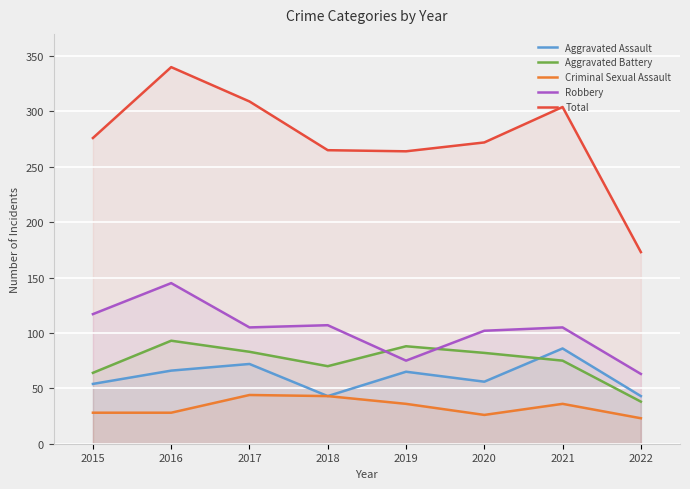

Reading left to right, extract all data points from this chart.

Aggravated Assault: 54	66	72	43	65	56	86	43
Aggravated Battery: 64	93	83	70	88	82	75	38
Criminal Sexual Assault: 28	28	44	43	36	26	36	23
Robbery: 117	145	105	107	75	102	105	63
Total: 276	340	309	265	264	272	304	173